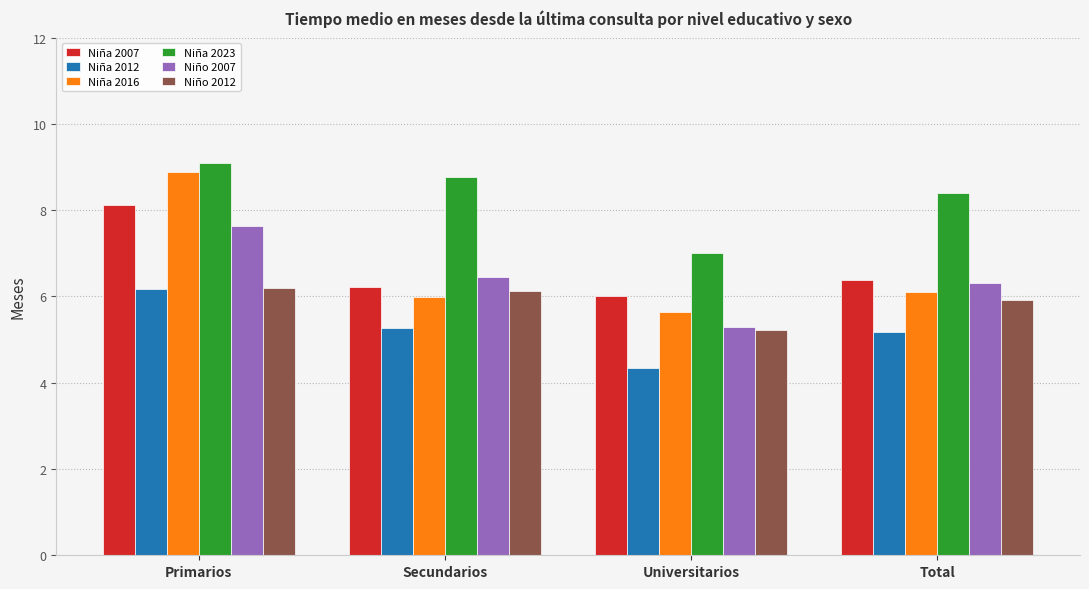

What is the greatest value displayed?

9.1